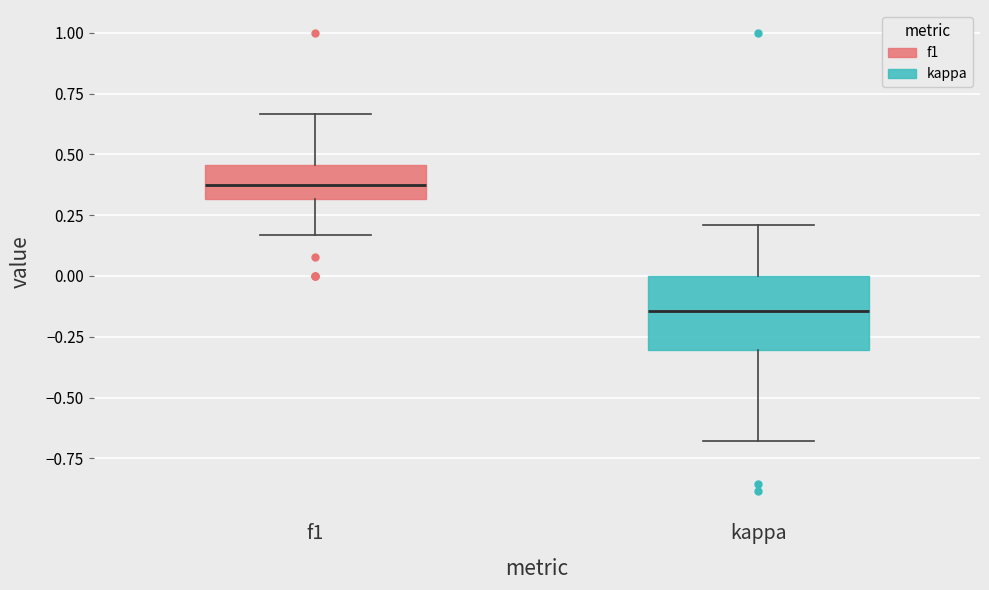

Comparing the boxes themselves (not the whiskers), which one is the tallest?

kappa